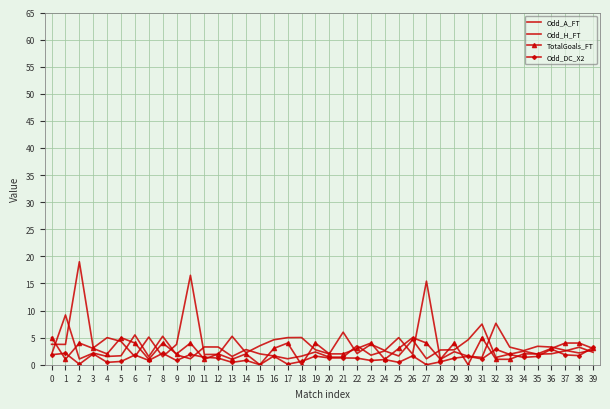

Rank the series by their maximum value, from lowest to highest.

Odd_DC_X2, TotalGoals_FT, Odd_H_FT, Odd_A_FT